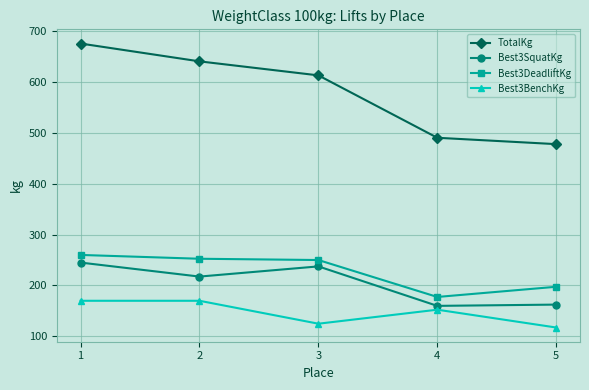

Which category has the highest value in the TotalKg series?

1